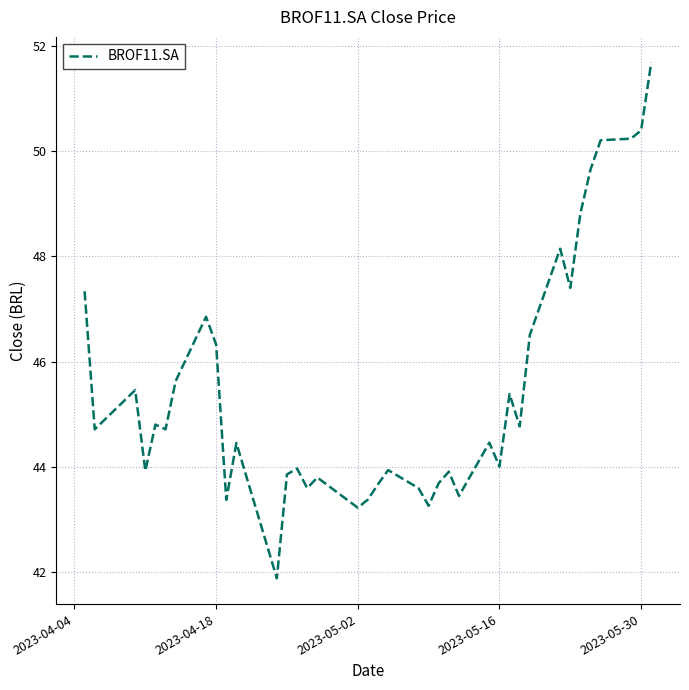

How many categories are shown in the chart?

38